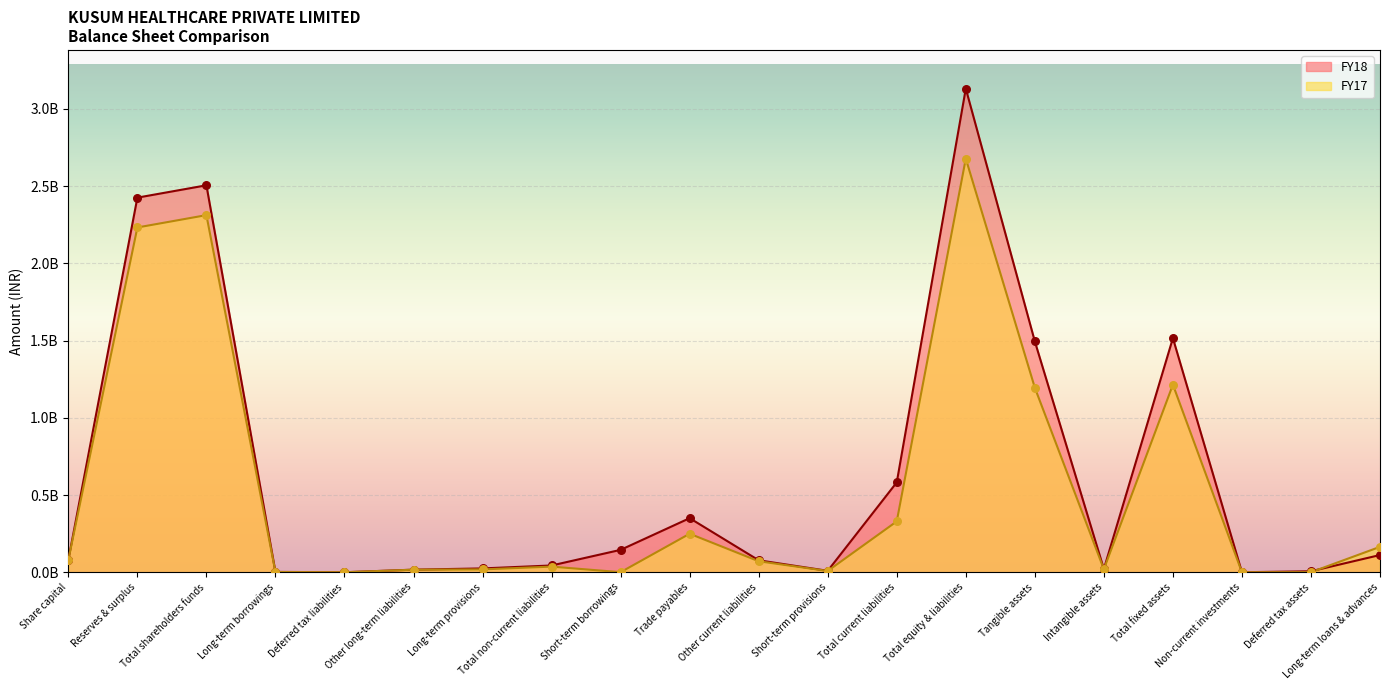

Which series has the widest spread of Y values?

FY18